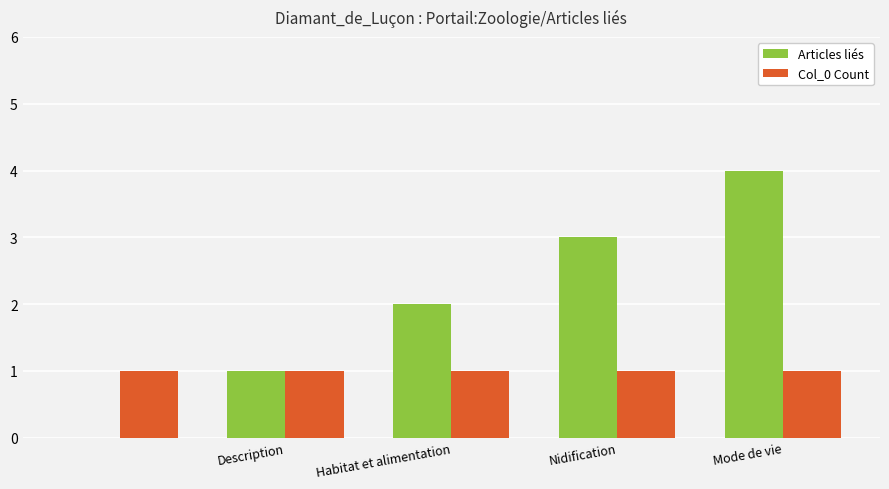

What is the greatest value displayed?

4